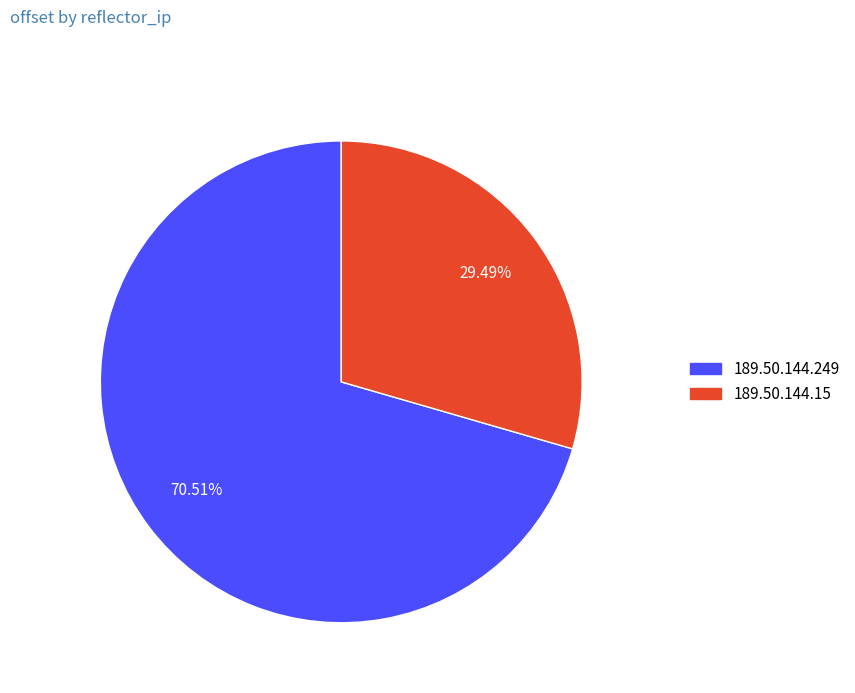

What is the largest slice in the pie chart?

189.50.144.249